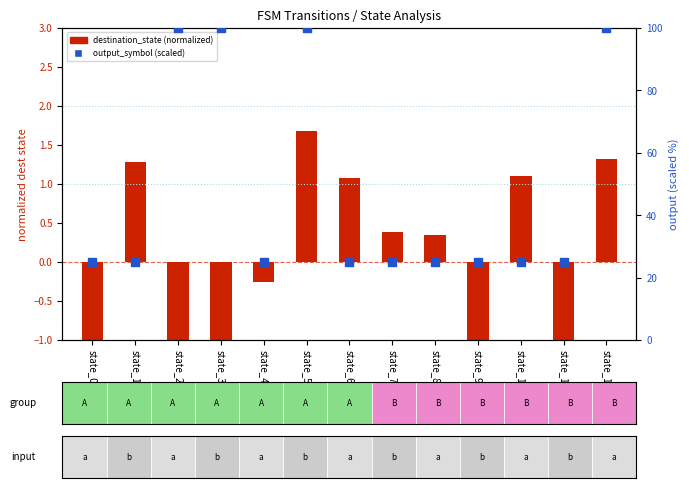

Which series contains the highest Y value?

output_symbol (scaled)